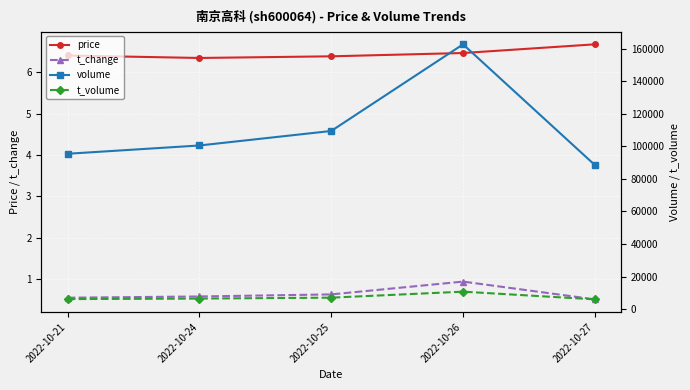

The value of price at 2022-10-27 is 9.8. True or false?

False